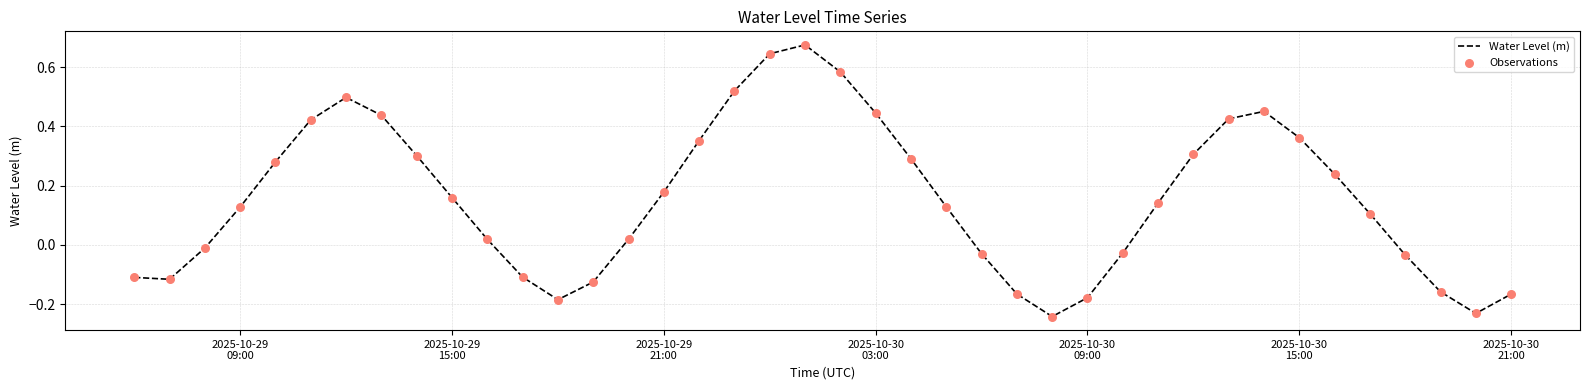

What is the difference between the maximum and minimum values?

0.9